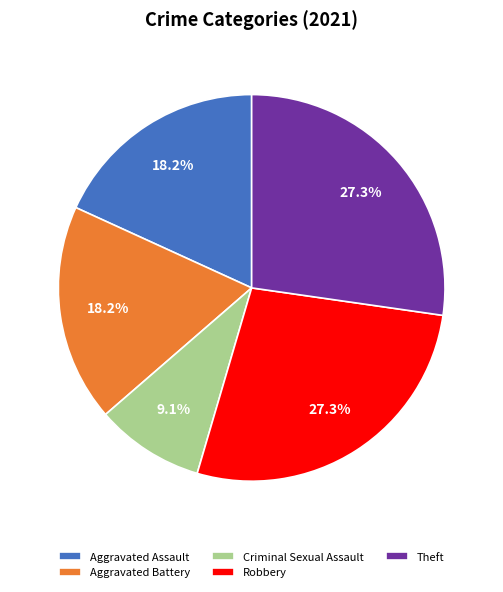

Is there any slice that represents more than half of the pie?

No